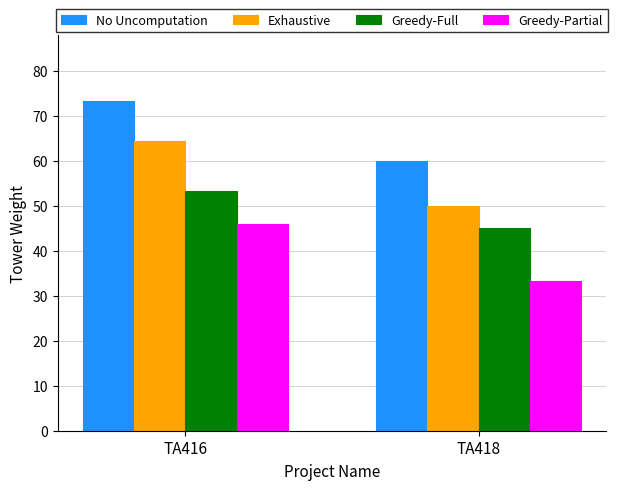

Where is Greedy-Partial nearest to the value 39?

TA418